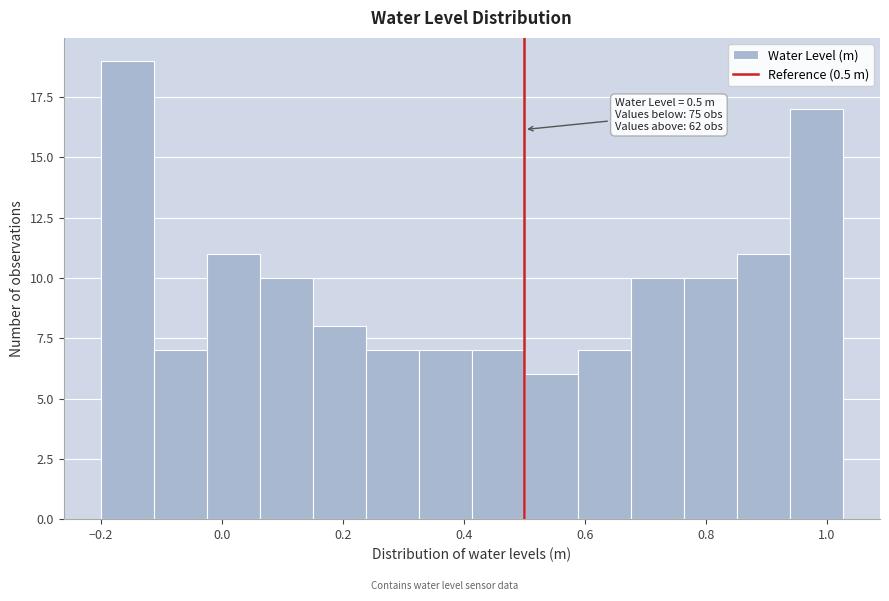

Over which range of the x-axis is the bar tallest?

-0.20 to -0.12